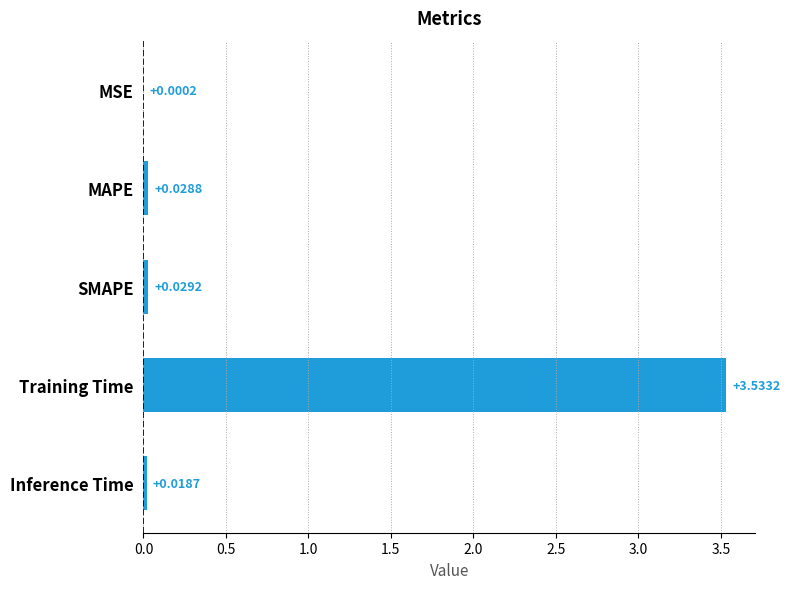

Count the number of categories in the chart.

5